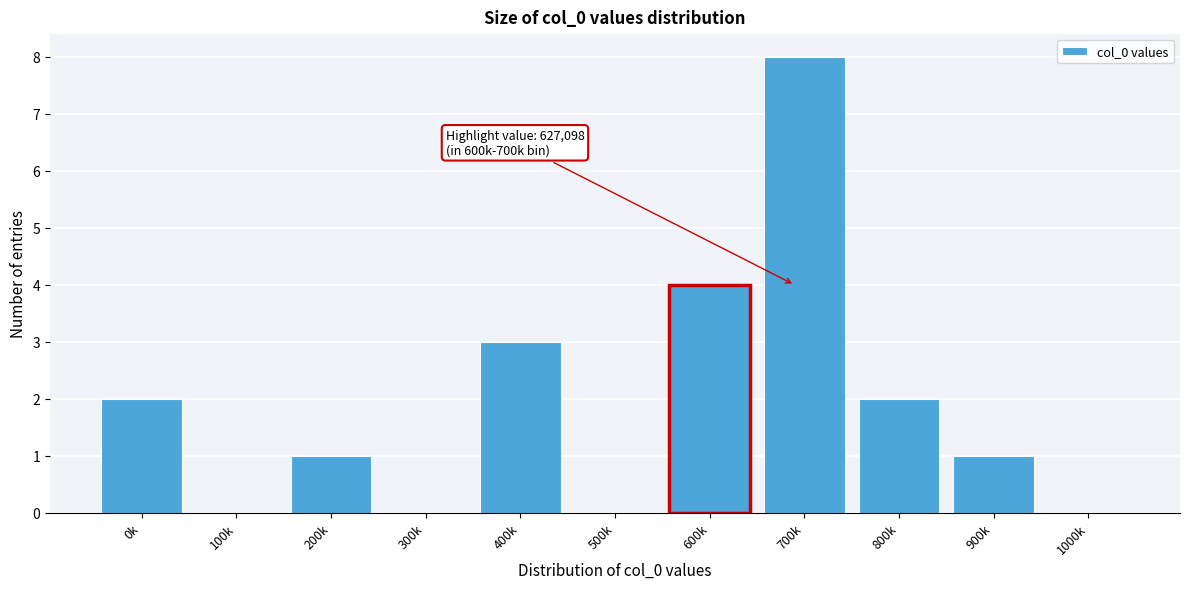

Reading left to right, transcribe all the data shown in this chart.

0k=2	100k=0	200k=1	300k=0	400k=3	500k=0	600k=4	700k=8	800k=2	900k=1	1000k=0